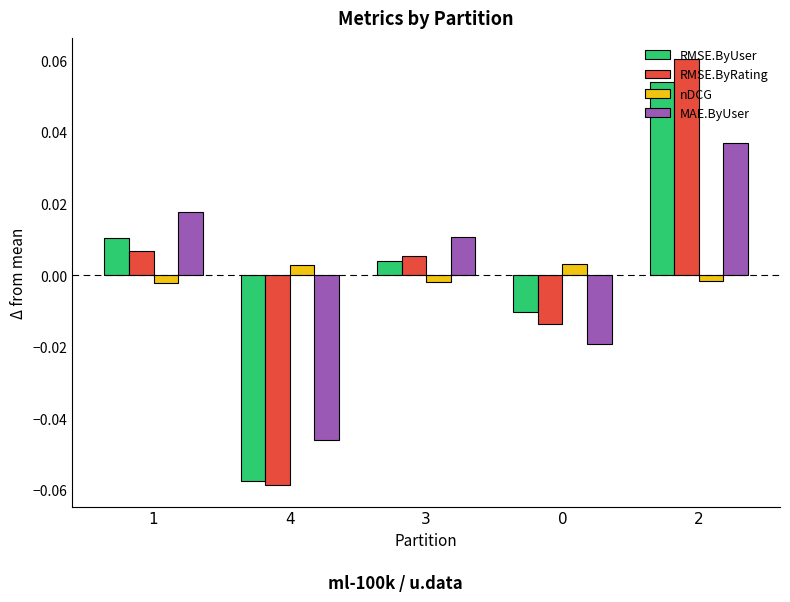

Where is RMSE.ByUser nearest to the value 0?

3